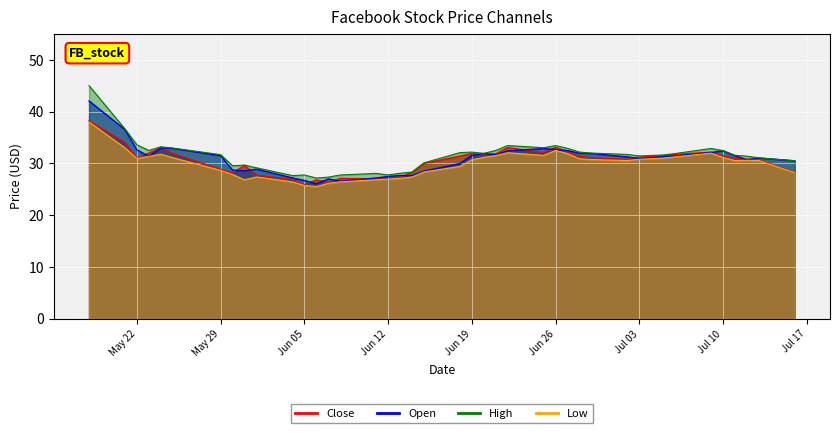

Does the chart display data point markers on the line(s)?

No